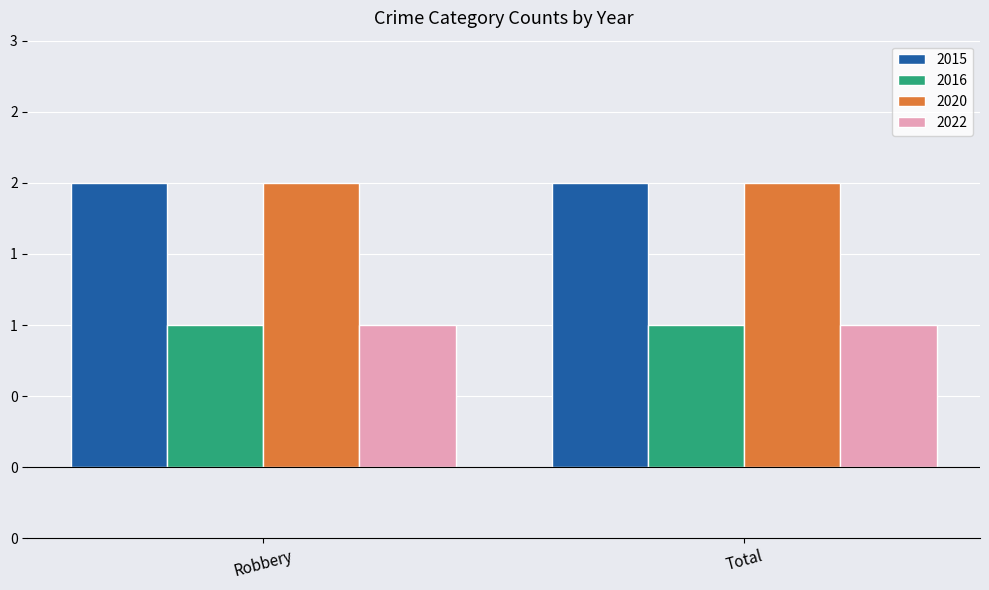

What is the total value across all series at Total?

6